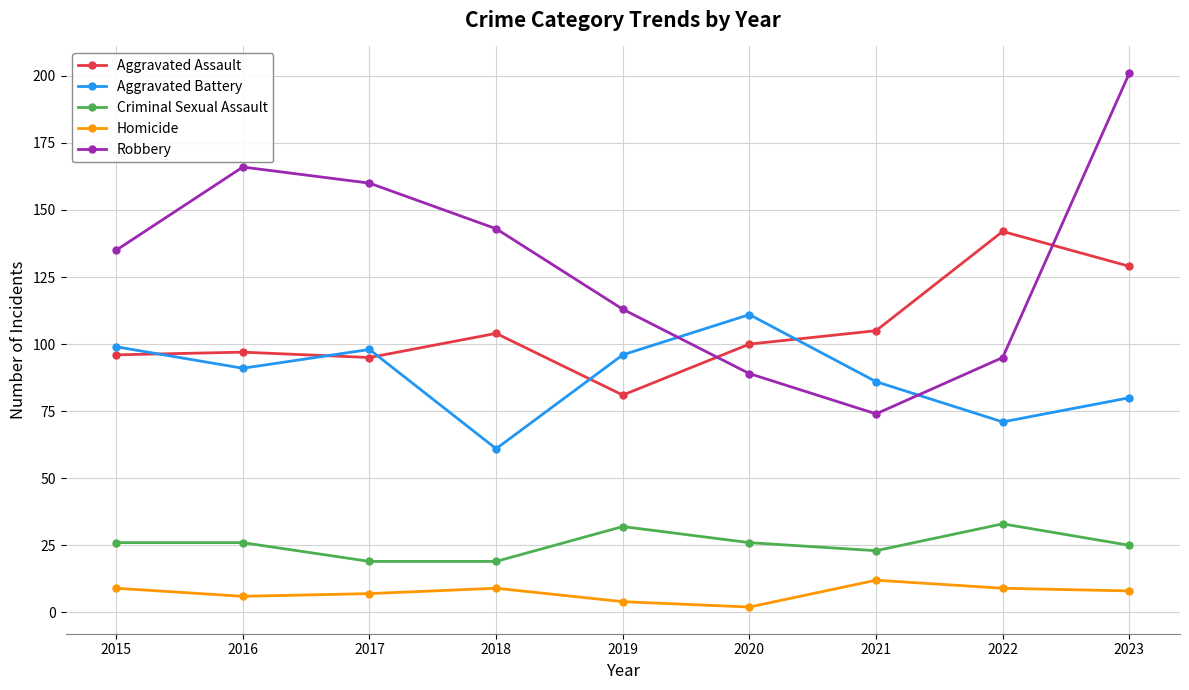

Count the number of categories in the chart.

9